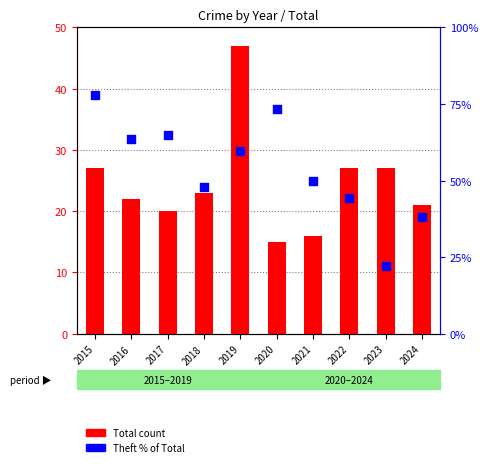

Which series contains the highest Y value?

Theft % of Total